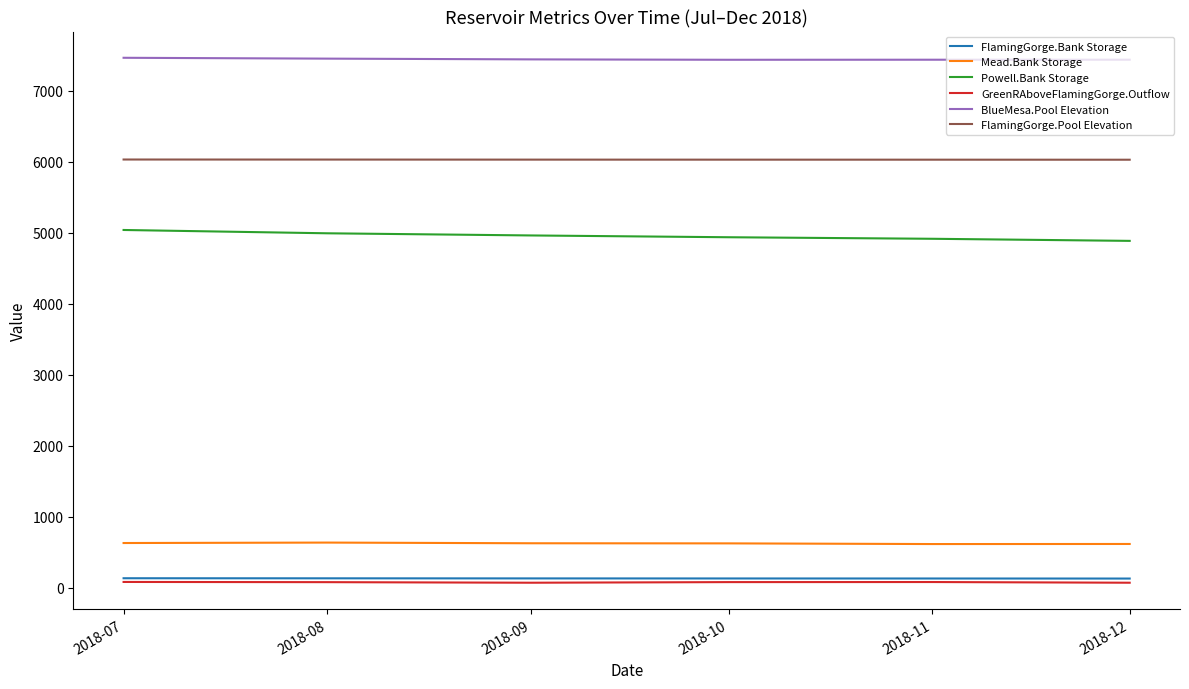

What is the approximate value of Powell.Bank Storage at 2018-12?

4885.5